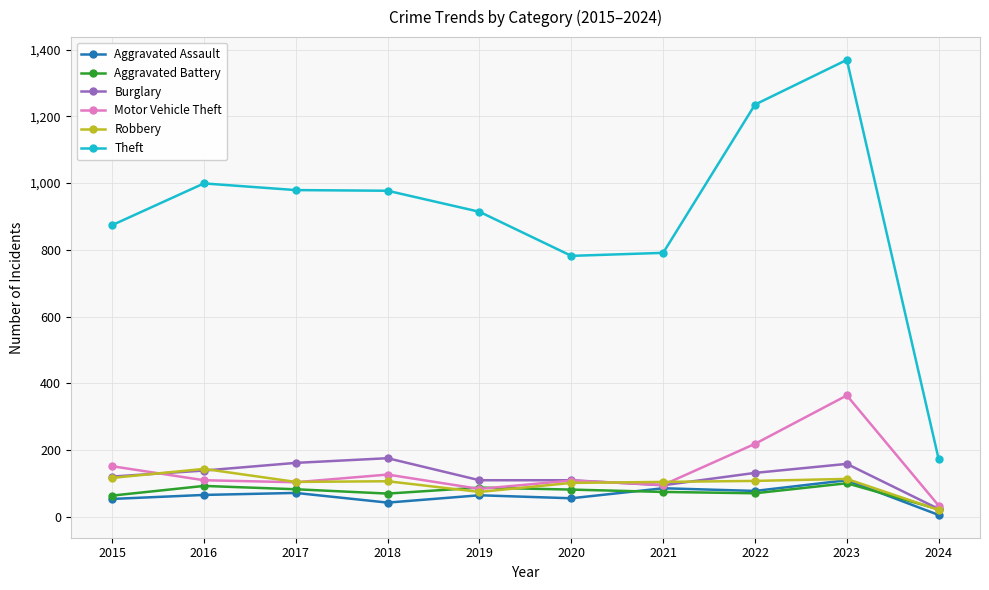

Where is Motor Vehicle Theft nearest to the value 199?

2022